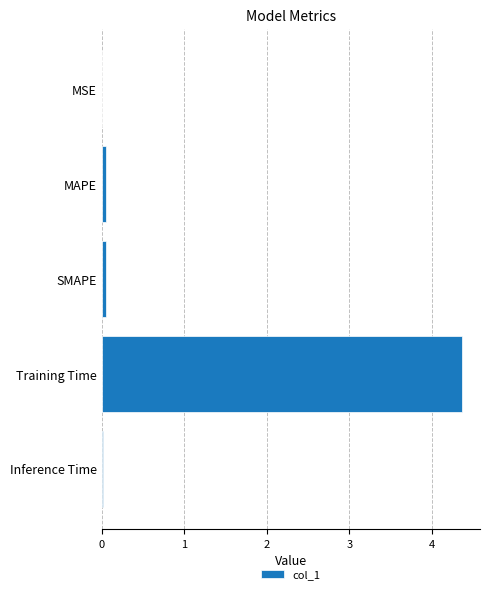

Between MSE and Training Time, which is larger?

Training Time